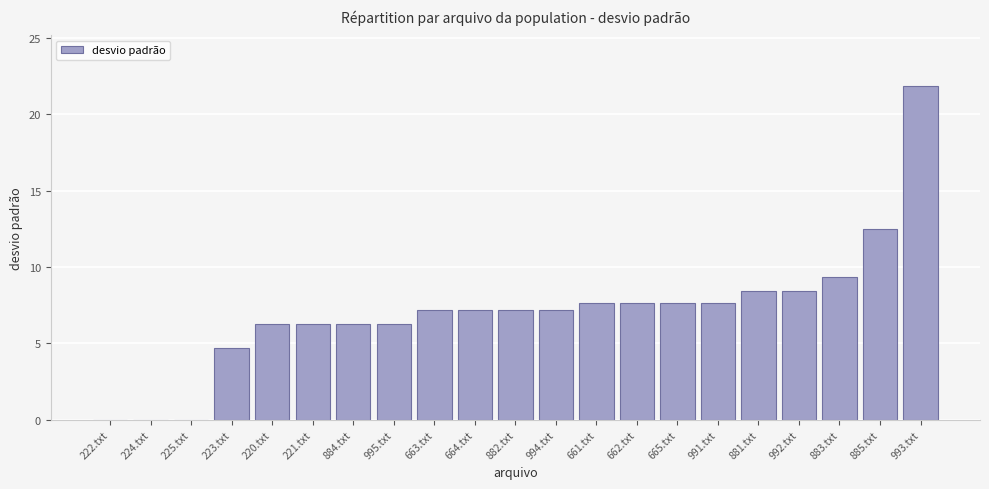

What is the greatest value displayed?

21.9